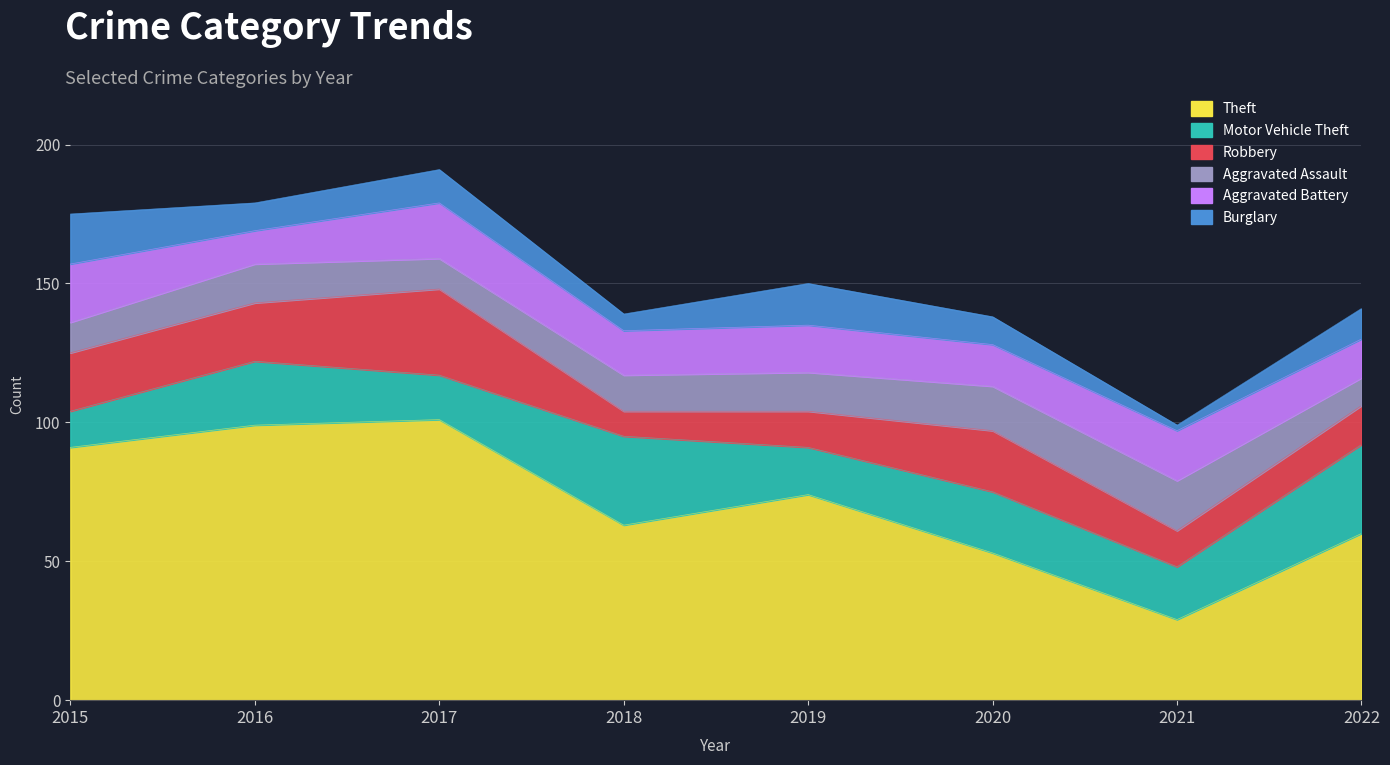

Between 2017 and 2022, which series saw the biggest shift?

Theft